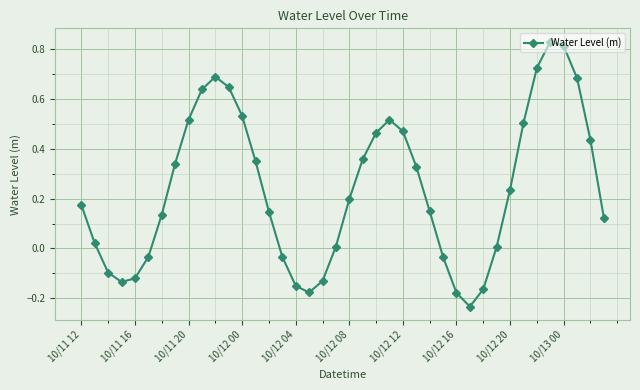

What is the difference between the second highest and second lowest values?

1.0